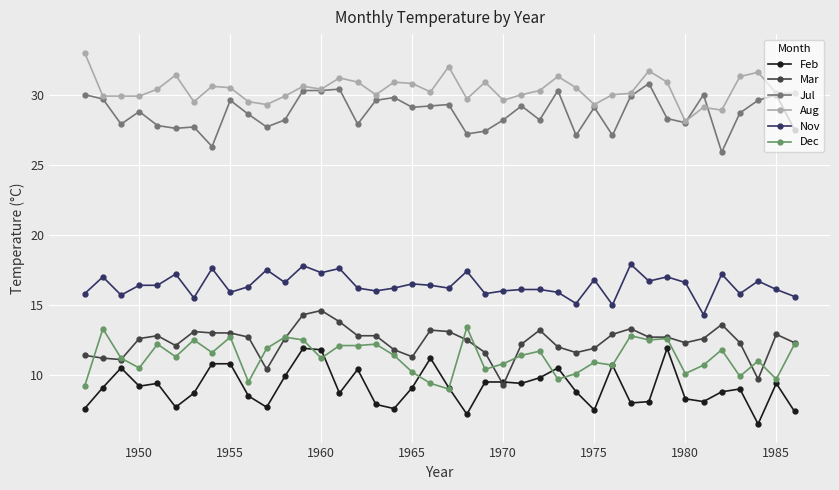

List the series in order of their peak value, lowest first.

Feb, Dec, Mar, Nov, Jul, Aug